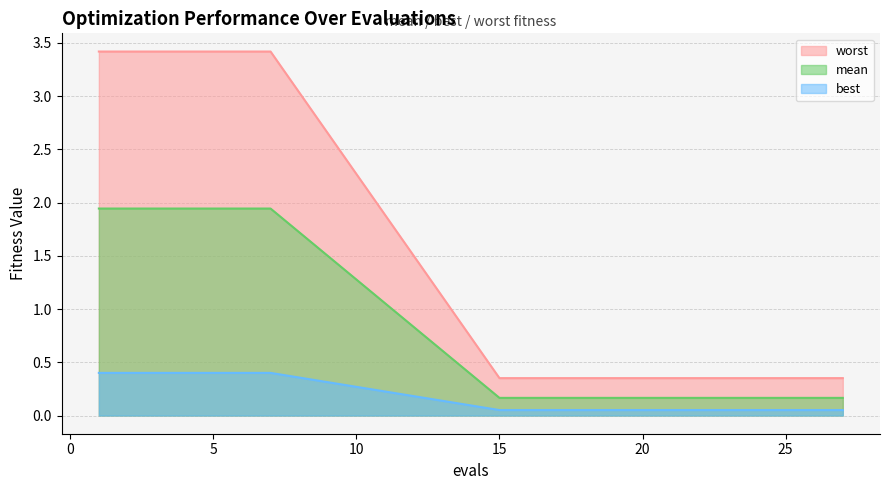

True or false: mean has more than 1 points higher than both neighbors.

False